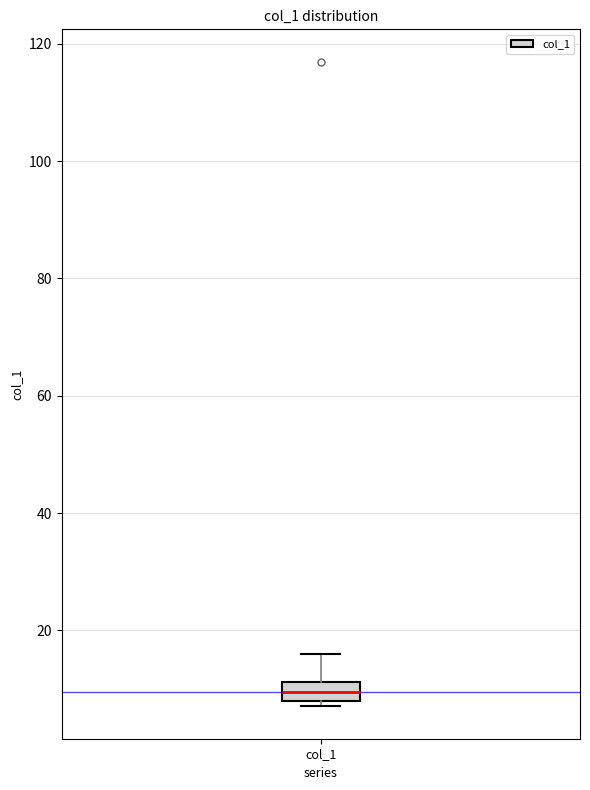

Where does the median line of the box for col_1 sit on the y-axis? The values are not printed on the chart, so give them approximately, as read against the axis.

10